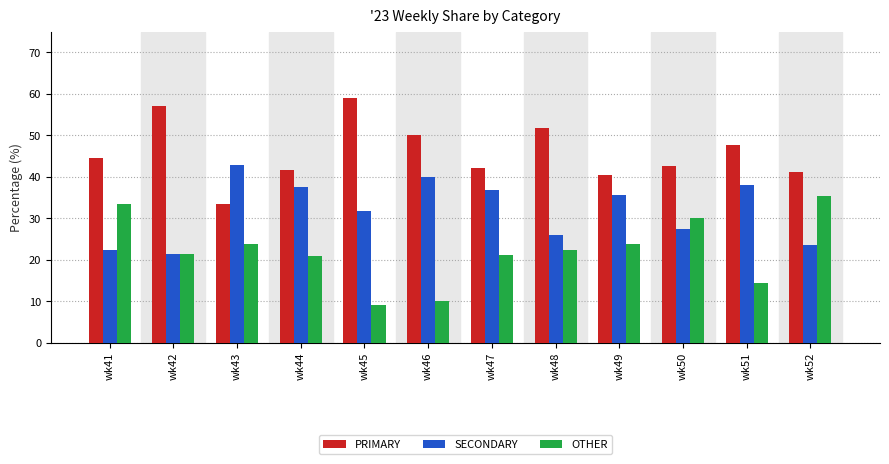

At how many categories does at least one series exceed 28?

12